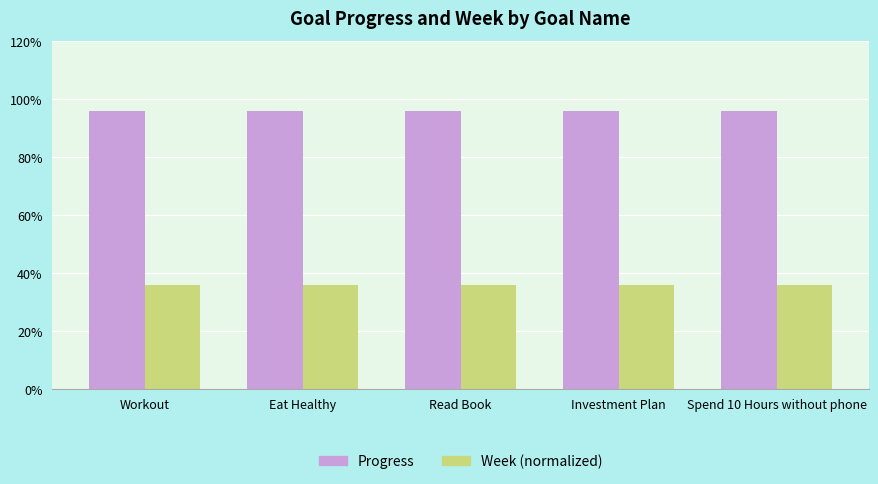

What is the value of the Week (normalized) bar at the 1st from the left?

0.4